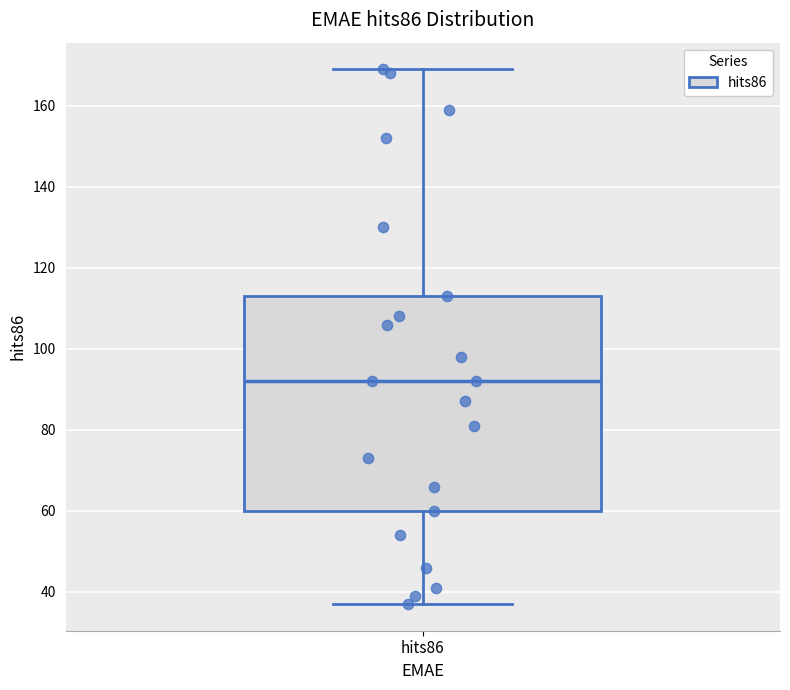

Transcribe this box plot: give where the median line is, the range the box spans, and where the two whiskers end, as read against the y-axis. The values are not printed on the chart, so give them approximately, as read against the axis.

median 92, box 60 to 114, whiskers 38 to 170